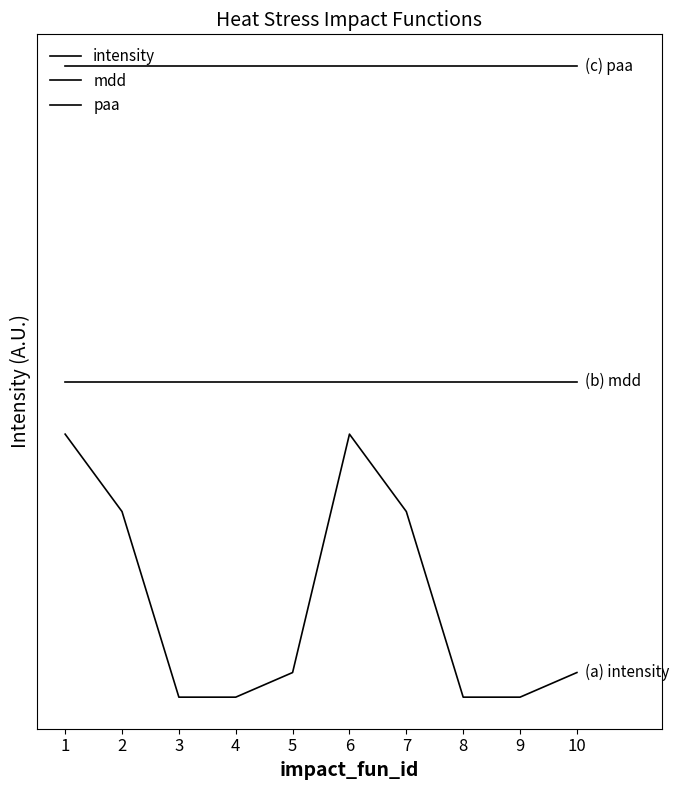

Rank the series at 2 from lowest to highest value.

intensity, mdd, paa